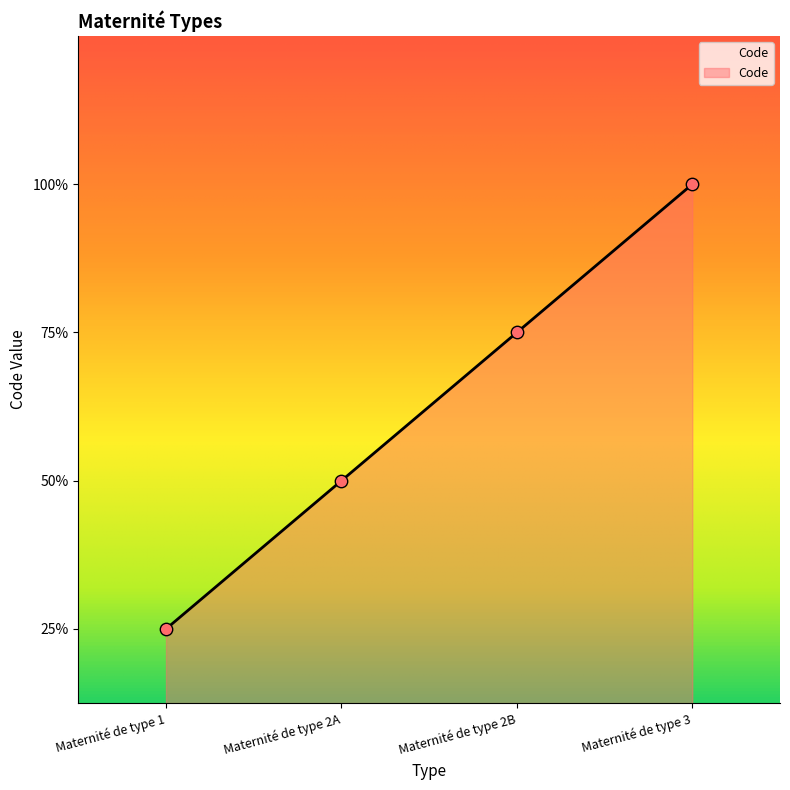

Between Maternité de type 3 and Maternité de type 2A, which is larger?

Maternité de type 3